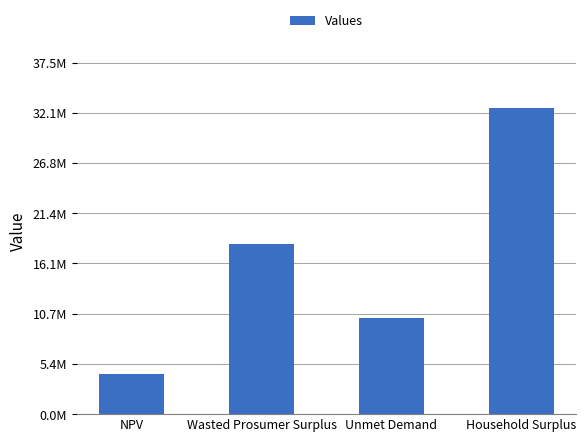

The chart shows a value of 5605966.1 at Unmet Demand. True or false?

False